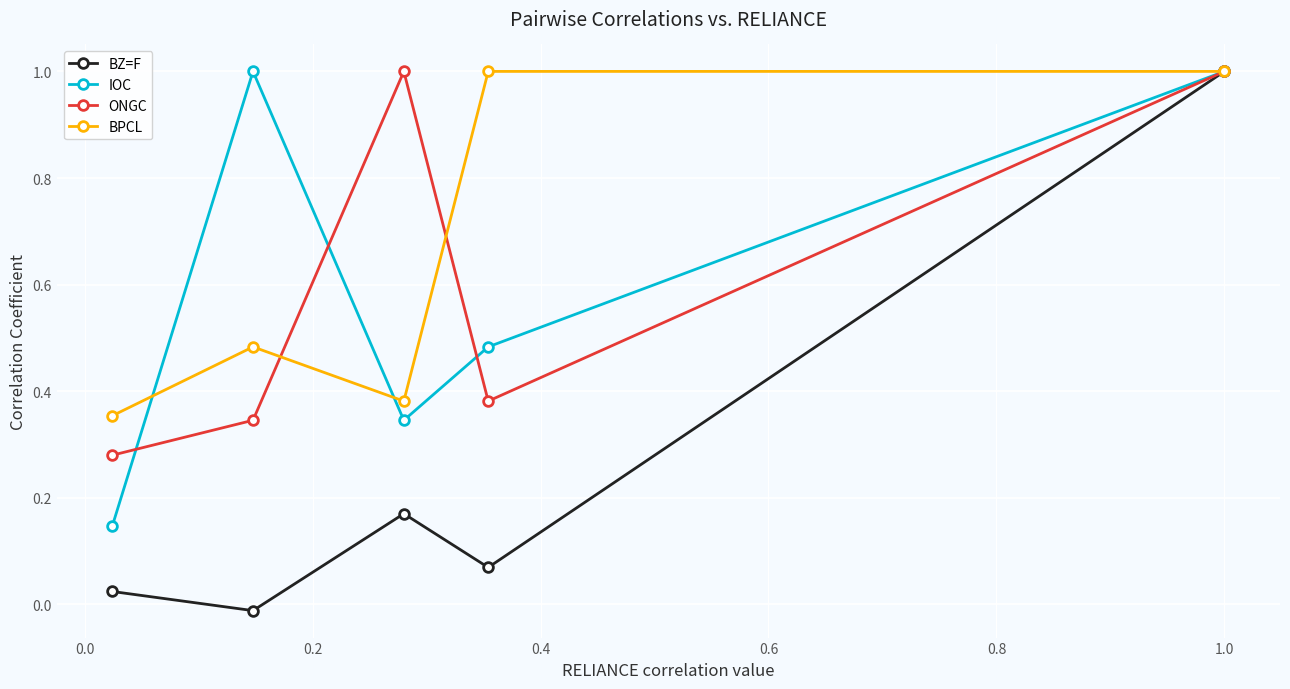

What is the difference between the maximum and minimum values in the IOC series?

0.9